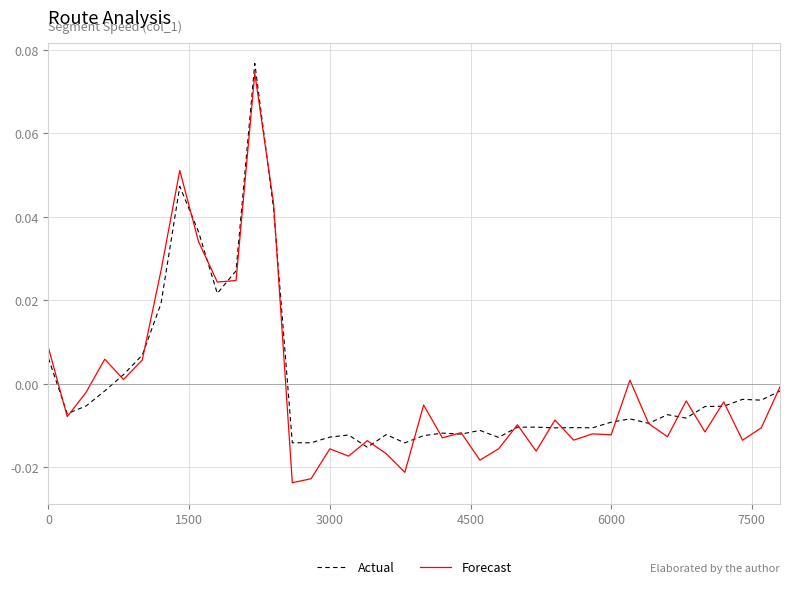

Which series has the widest spread of values?

Forecast